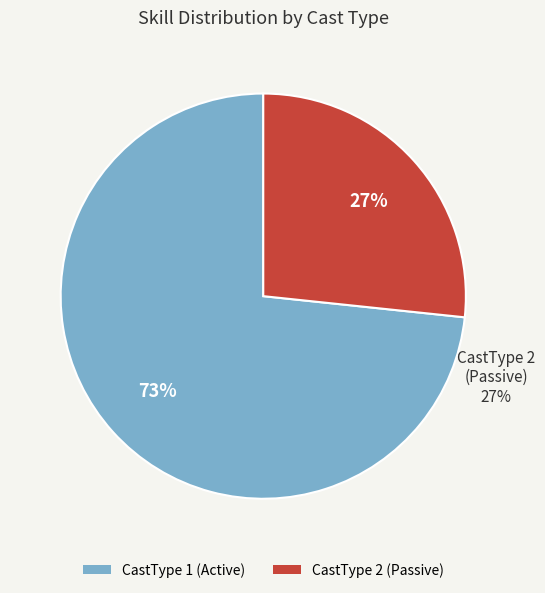

How many segments does this pie chart have?

2